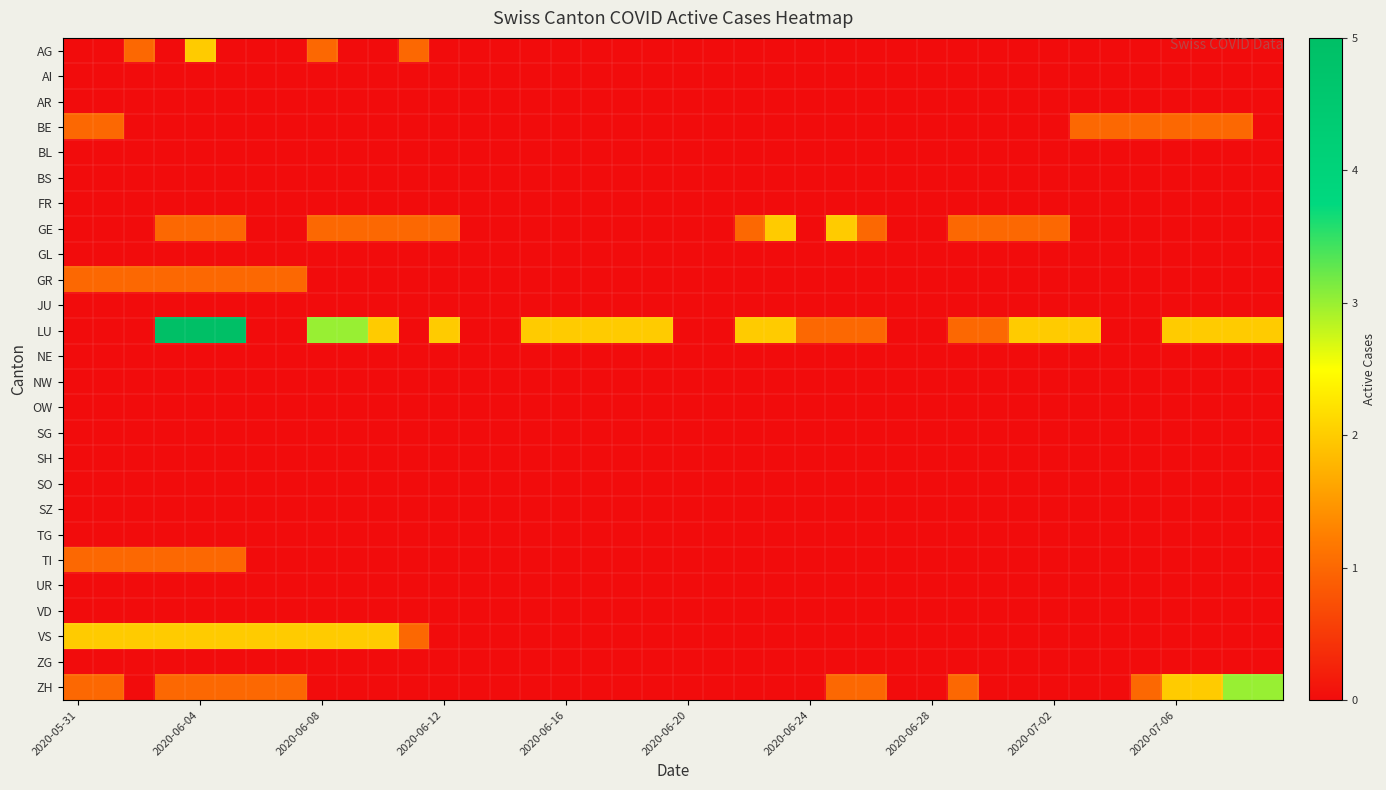

Count the number of data series in this chart.

26